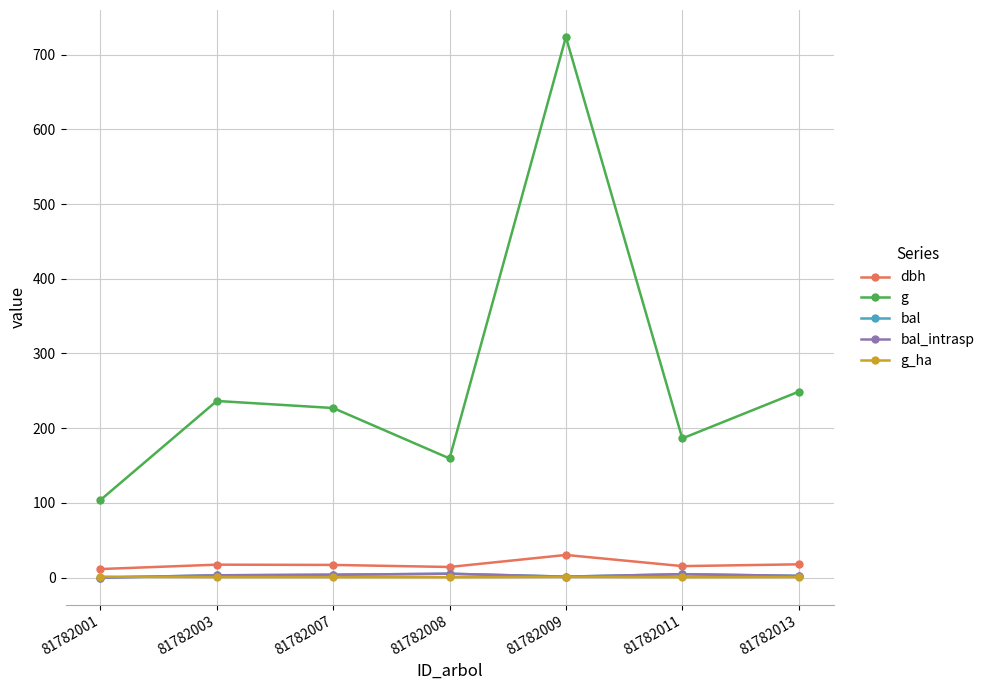

At which category is the sum across all series the highest?

81782009